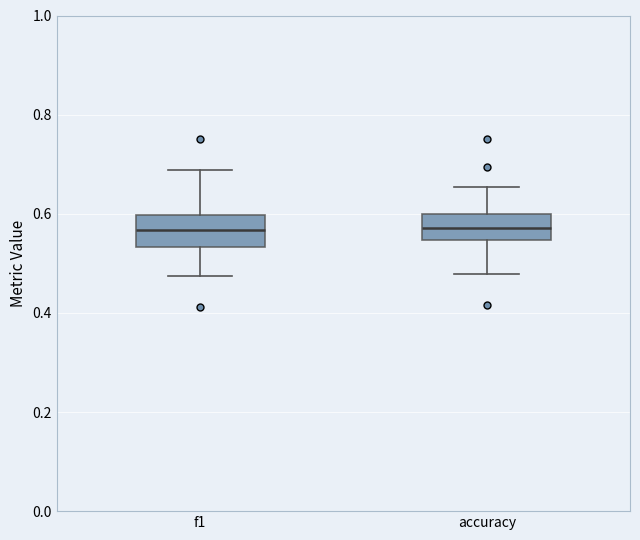

Reading left to right, transcribe this box plot: for each box, give where its median line is, the range the box spans, and where its two whiskers end, as read against the y-axis. The values are not printed on the chart, so give them approximately, as read against the axis.

f1: median 0.56, box 0.54 to 0.60, whiskers 0.48 to 0.68
accuracy: median 0.58, box 0.54 to 0.60, whiskers 0.48 to 0.66